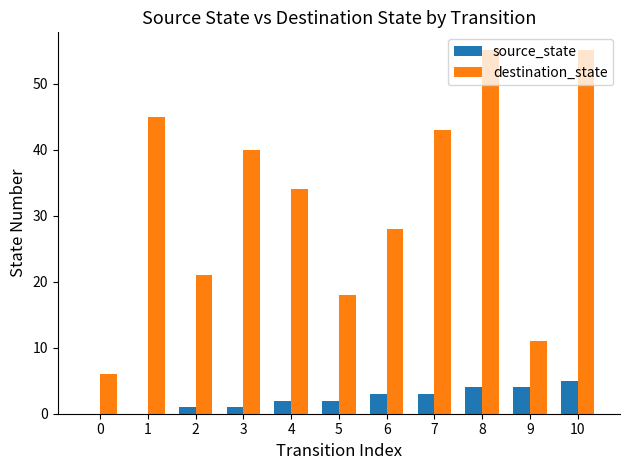

Is the value of destination_state at 7 greater than the value of source_state at 3?

Yes